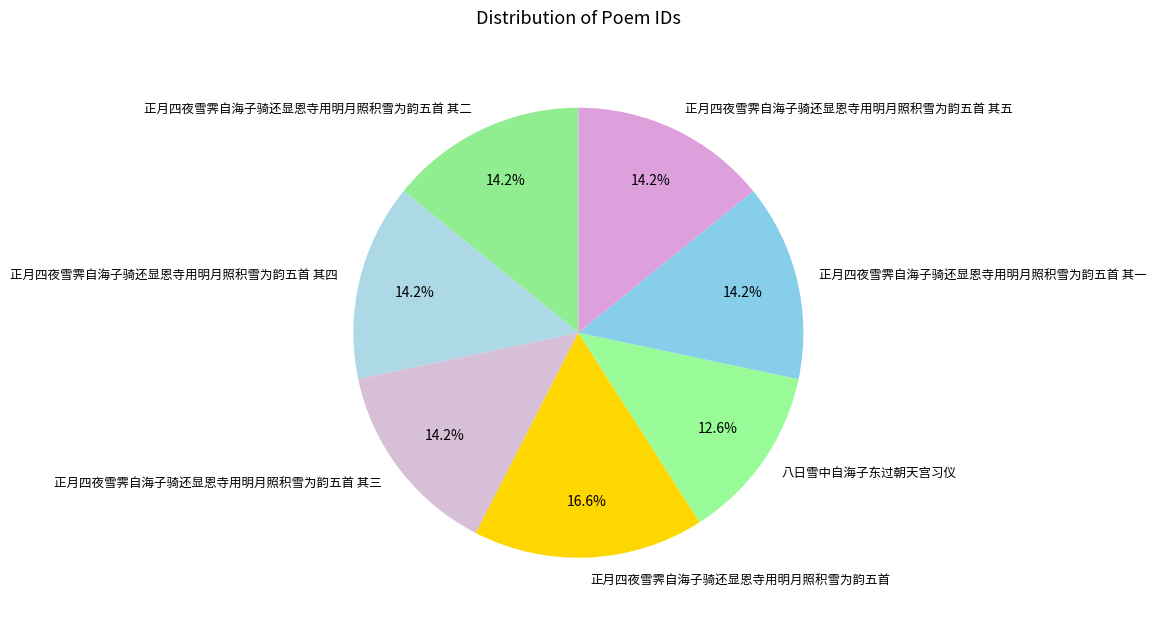

Which has a higher value, 八日雪中自海子东过朝天宫习仪 or 正月四夜雪霁自海子骑还显恩寺用明月照积雪为韵五首 其四?

正月四夜雪霁自海子骑还显恩寺用明月照积雪为韵五首 其四